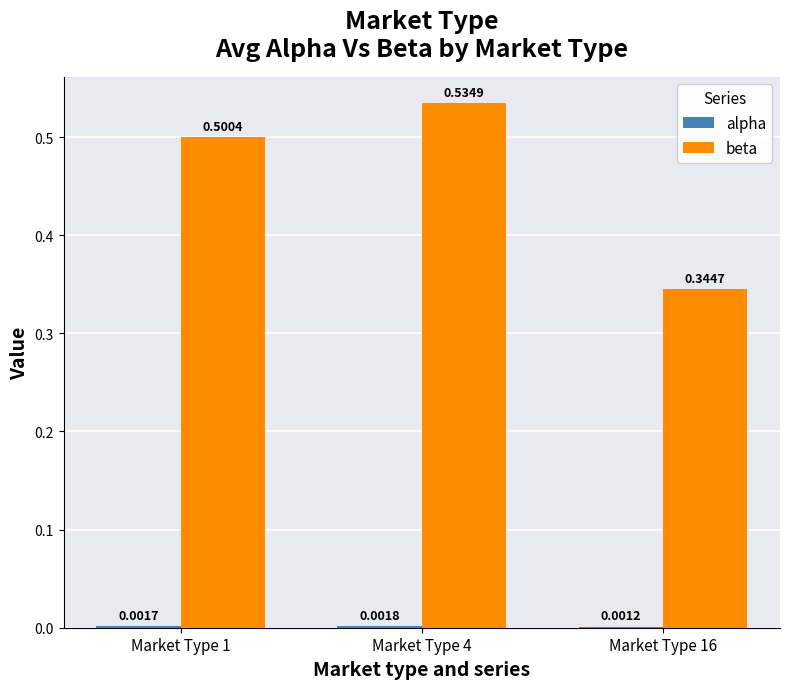

Between Market Type 1 and Market Type 16, which series saw the biggest shift?

beta